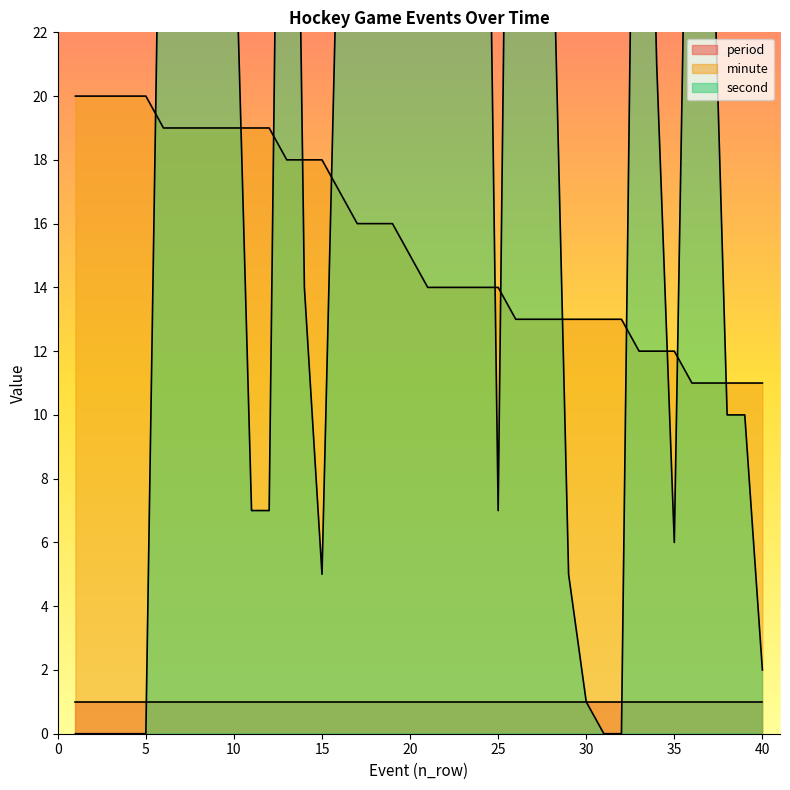

Does the chart have visible grid lines?

No